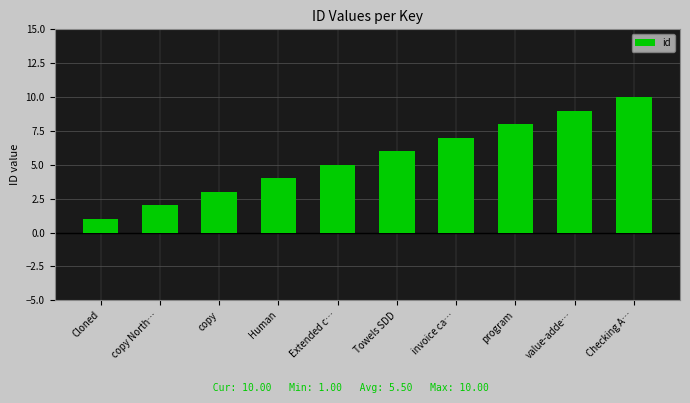

What is the value of the 4th bar from the left?

4